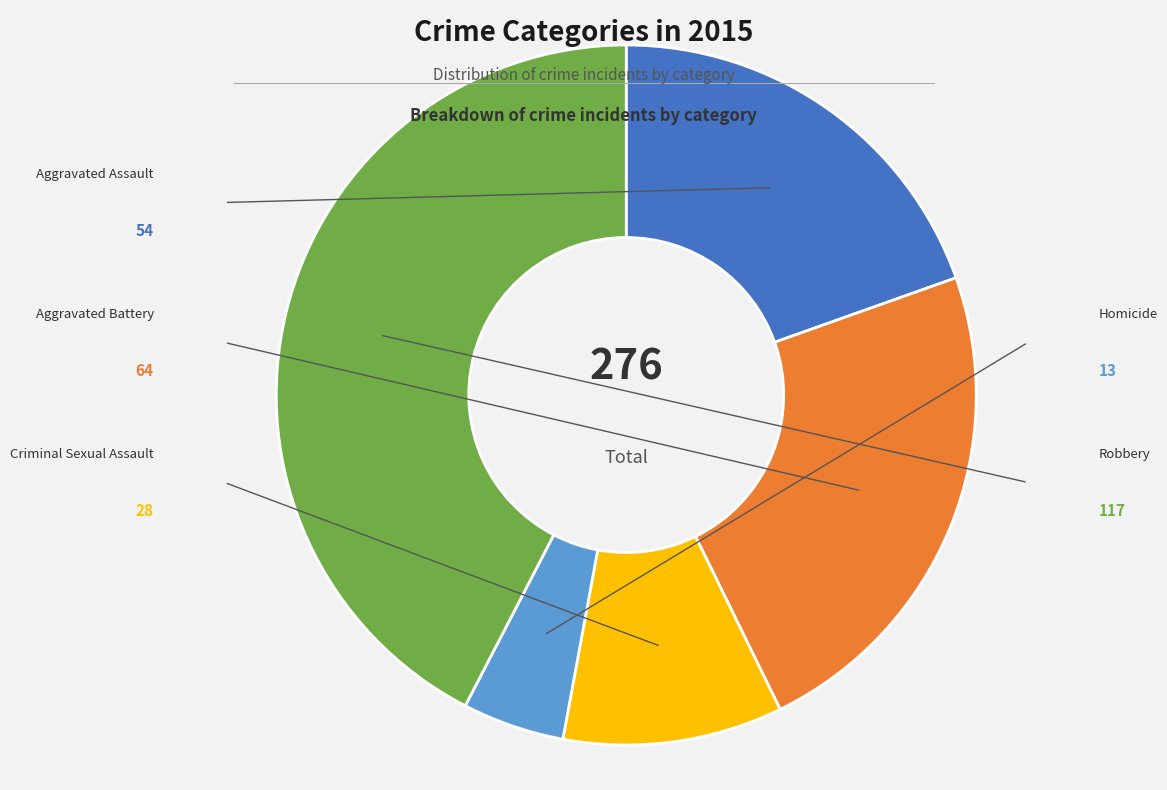

Does any single category account for the majority?

No